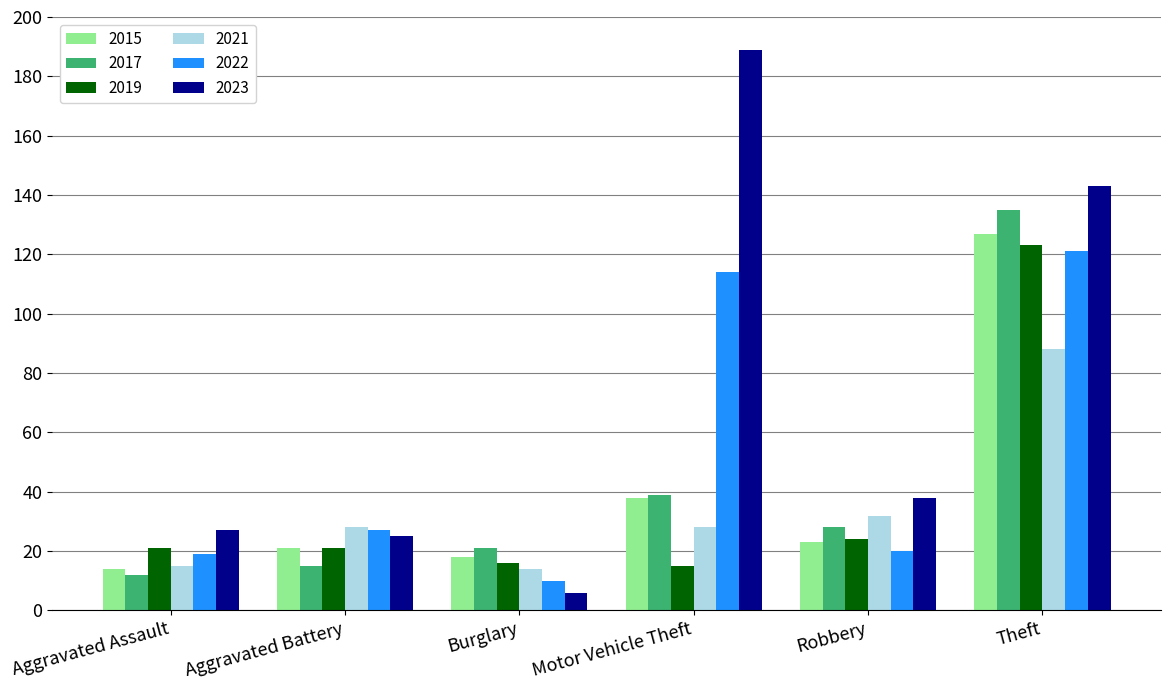

What is the average value of the 2021 series?

34